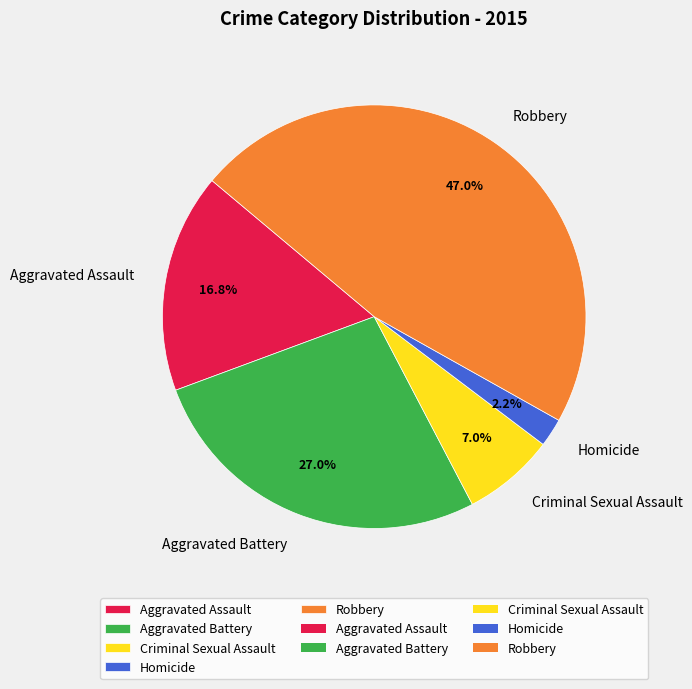

Between Aggravated Assault and Aggravated Battery, which is larger?

Aggravated Battery